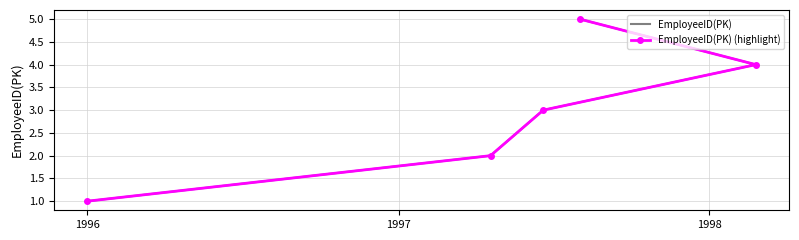

What is the maximum value for EmployeeID(PK)?

5